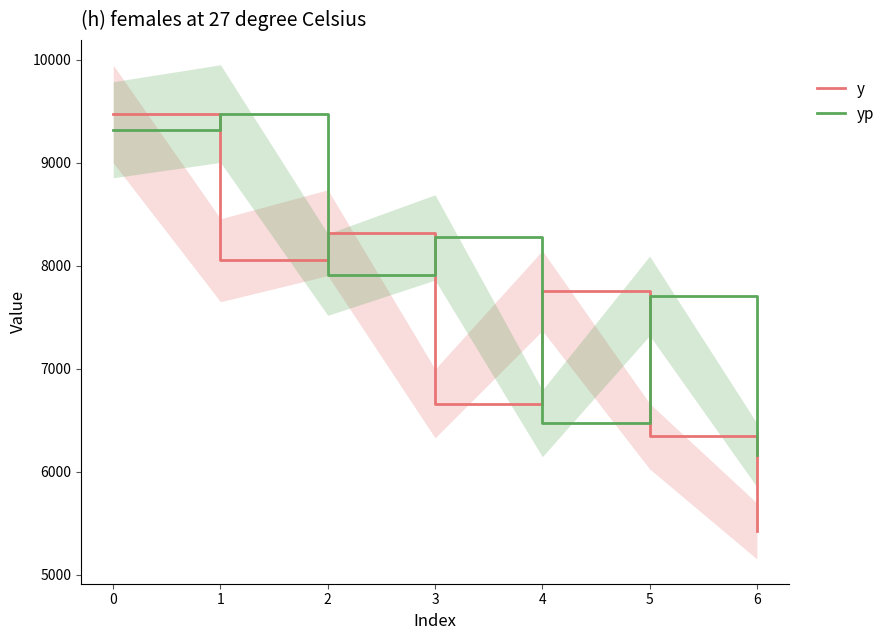

What is the sum of all yp values?

55323.0